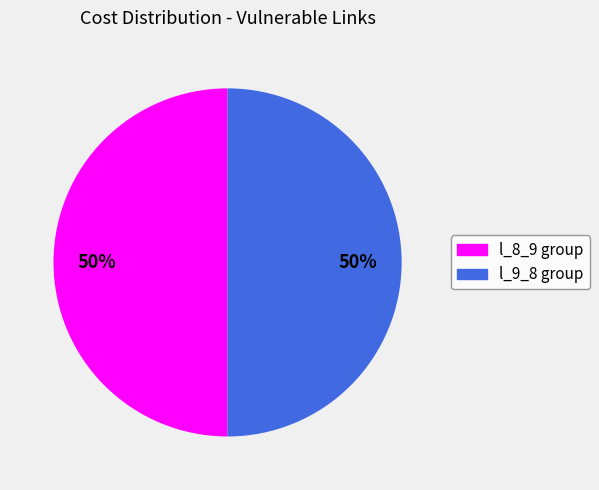

To the nearest percent, what is the average slice percentage?

50%